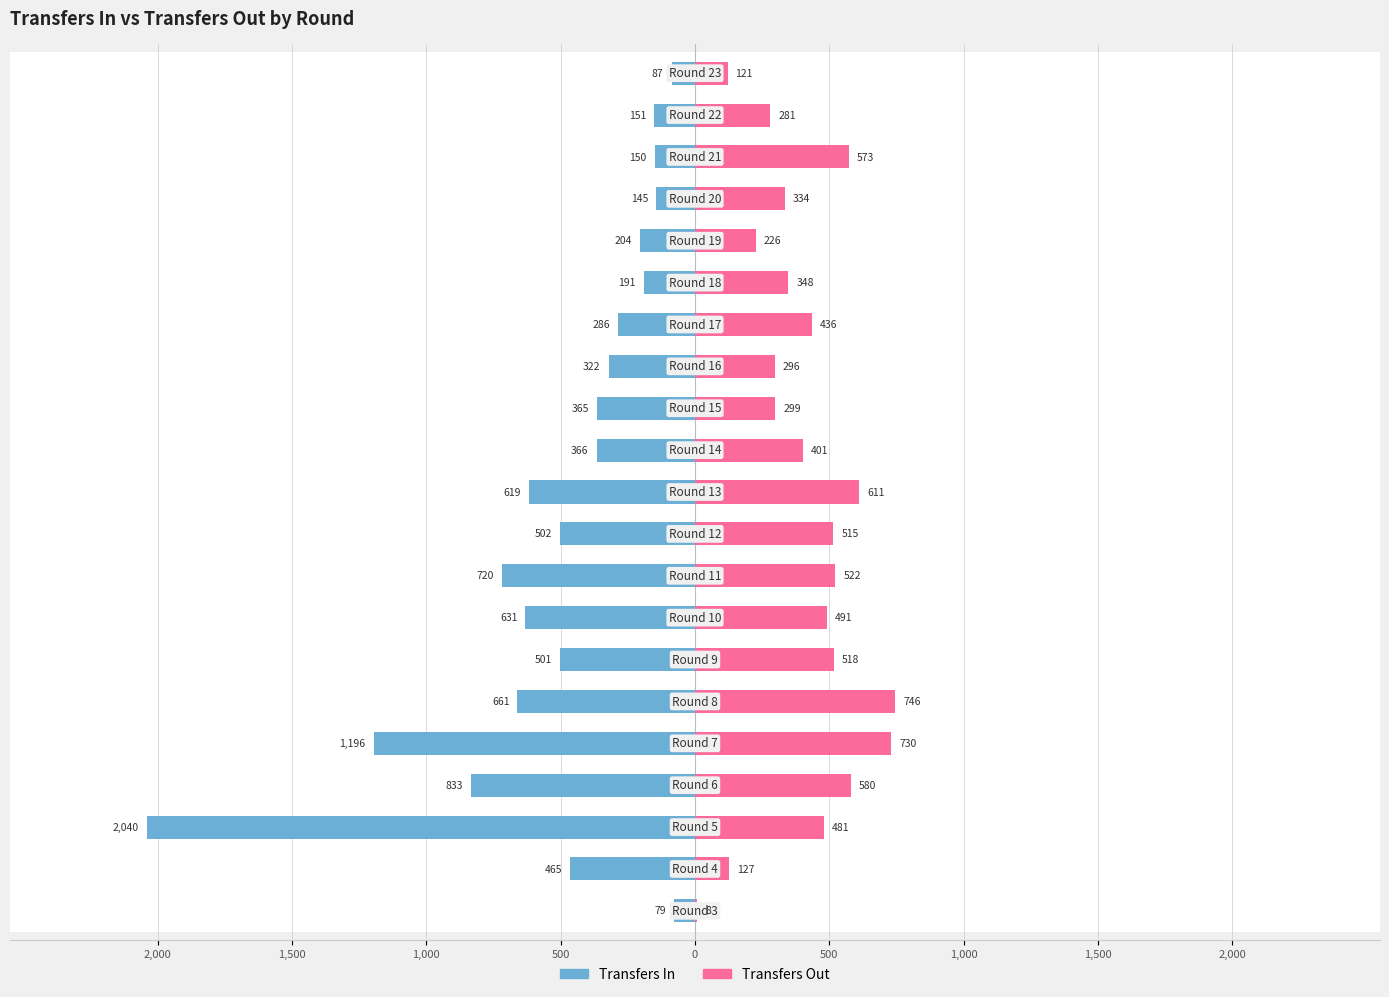

What is the difference between the highest and lowest values at 500?

253